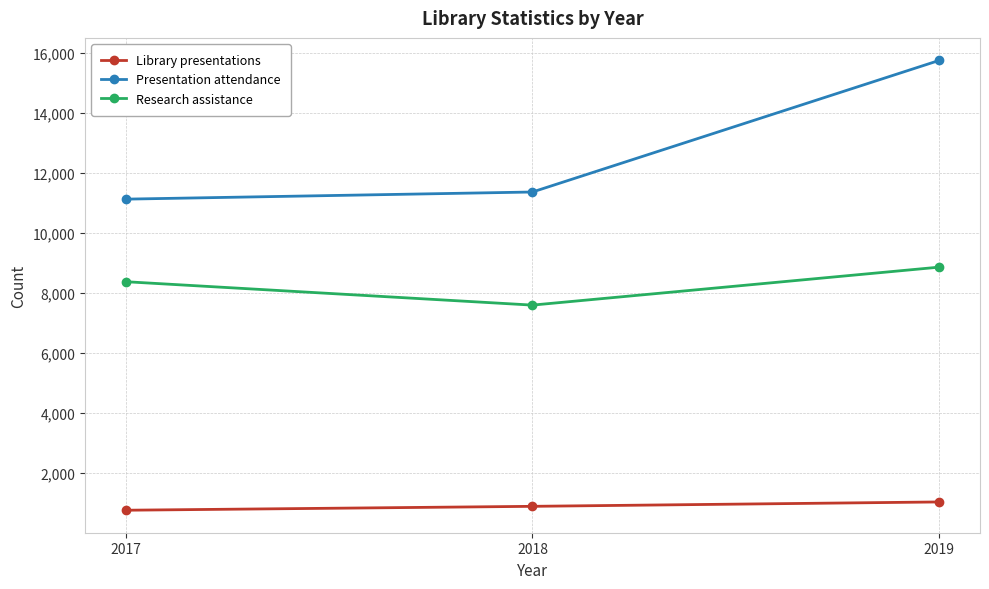

At which category is the sum across all series the highest?

2019